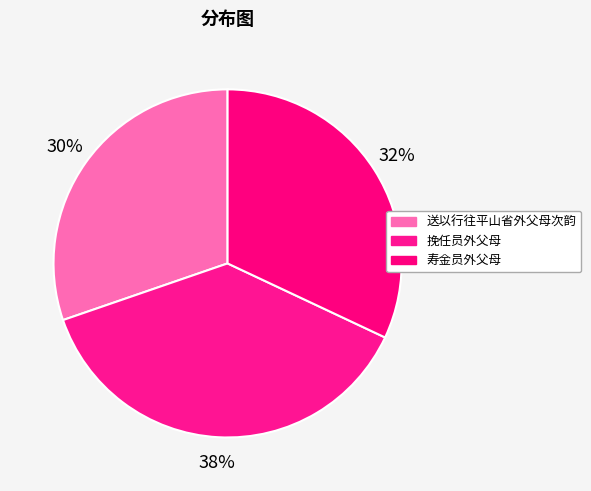

Which category has the biggest portion of the pie?

挽任员外父母